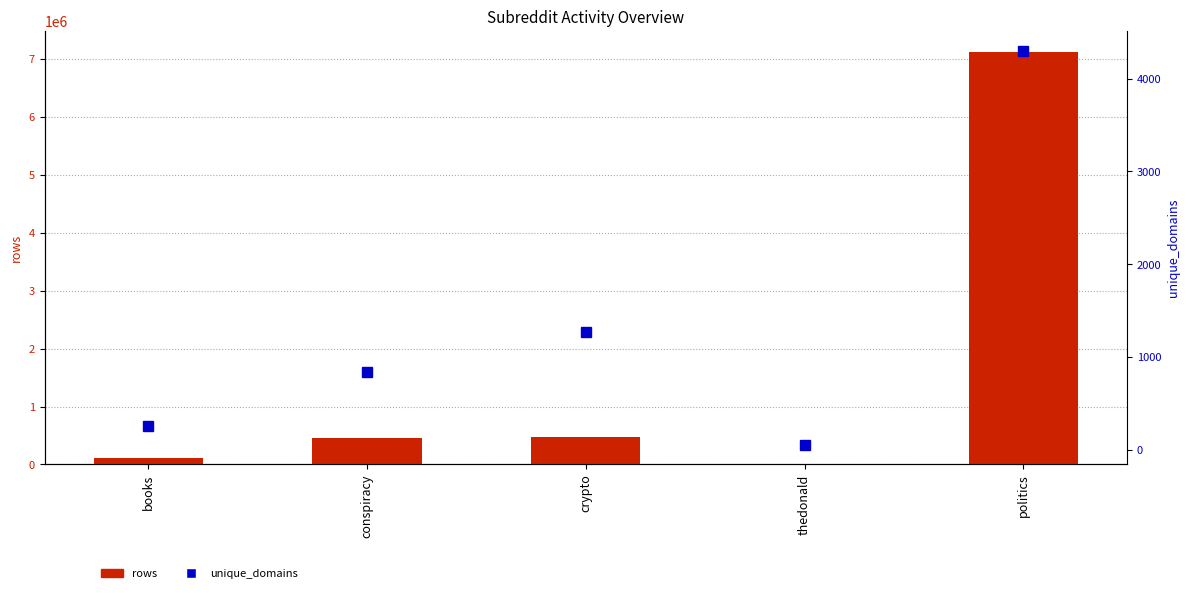

Between crypto and thedonald, which series saw the biggest shift?

rows